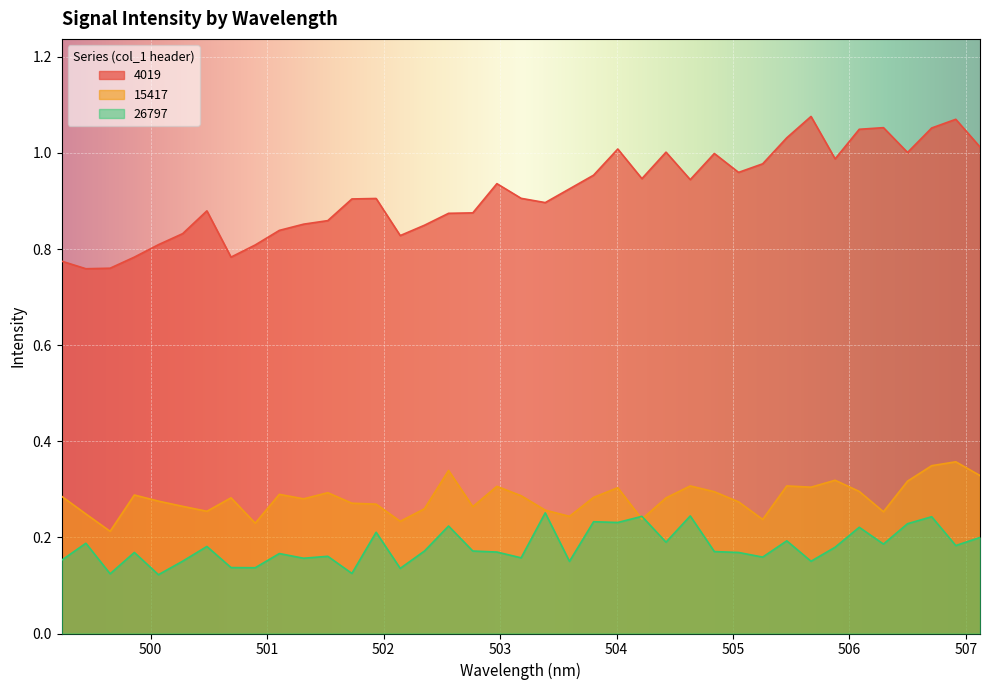

Count the 15417 values in the range 0 to 1.

39